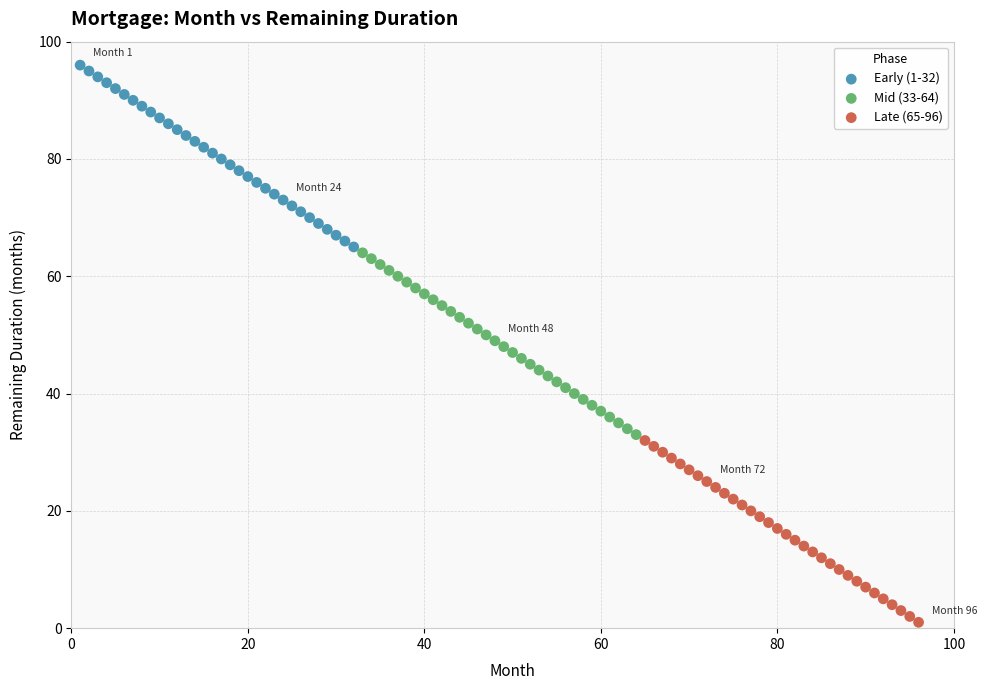

Which series contains the lowest Y value?

Late (65-96)